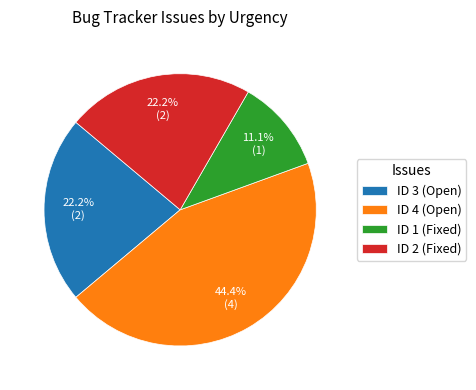

Is there any slice that represents more than half of the pie?

No